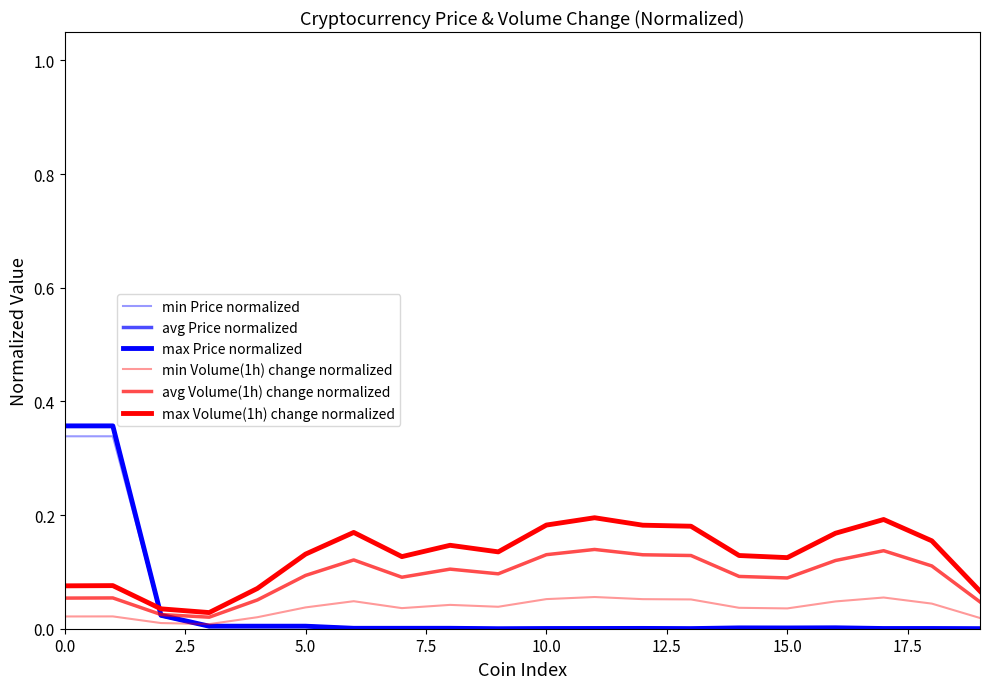

What is the sum of all avg Price normalized values?

0.8